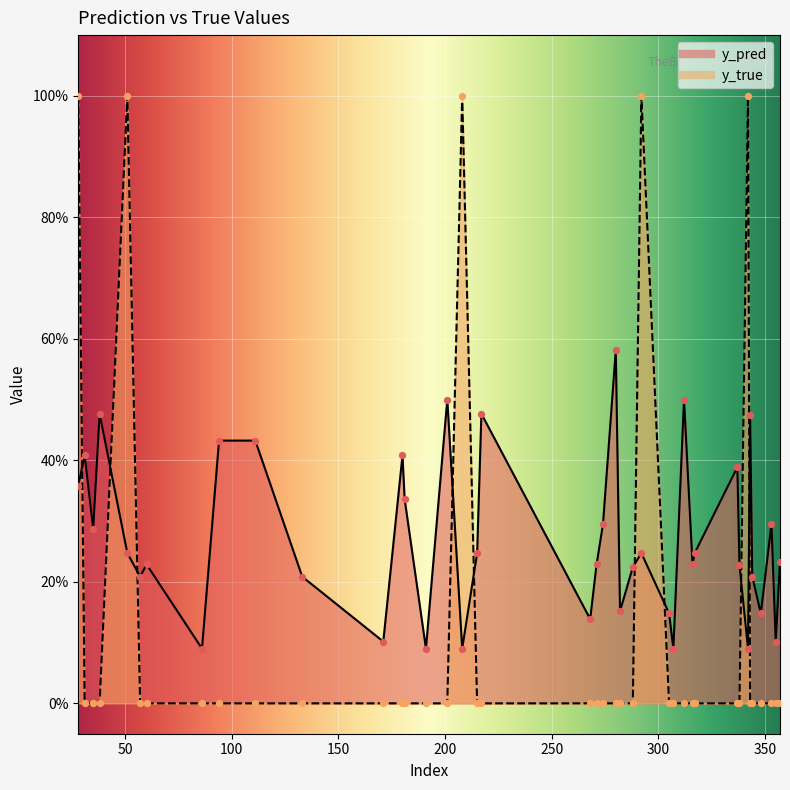

Which series has the largest total across all categories?

y_pred